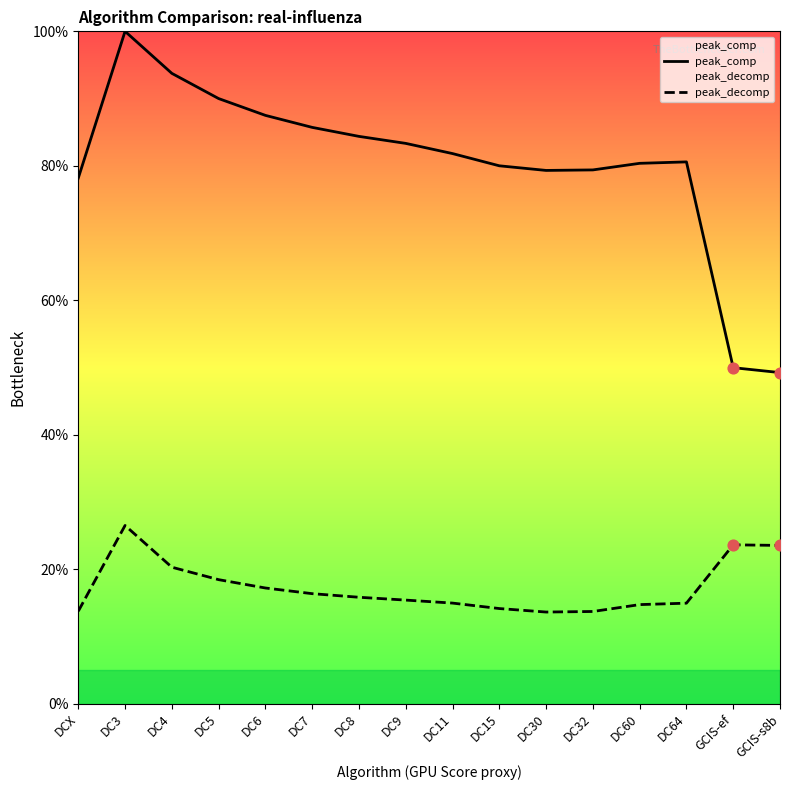

Which series has the largest total across all categories?

peak_comp